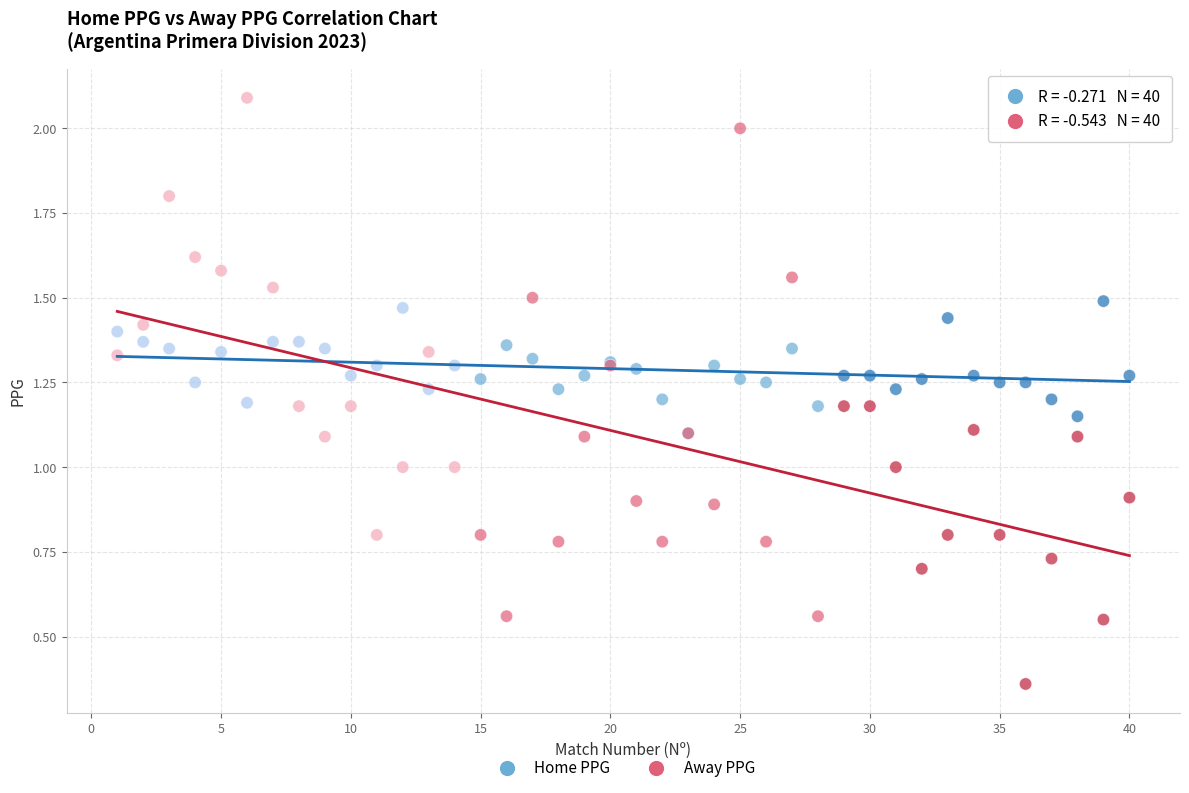

Which series contains the lowest Y value?

Away PPG